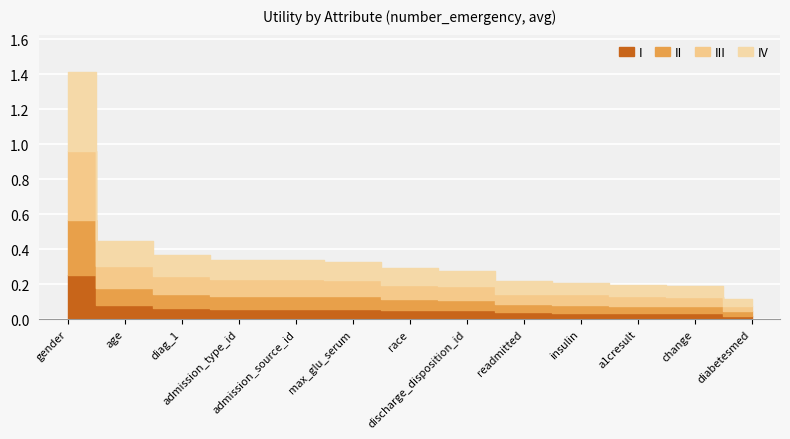

Reading left to right, transcribe all the data shown in this chart.

gender=1.4	age=0.4	diag_1=0.4	admission_type_id=0.3	admission_source_id=0.3	max_glu_serum=0.3	race=0.3	discharge_disposition_id=0.3	readmitted=0.2	insulin=0.2	a1cresult=0.2	change=0.2	diabetesmed=0.1